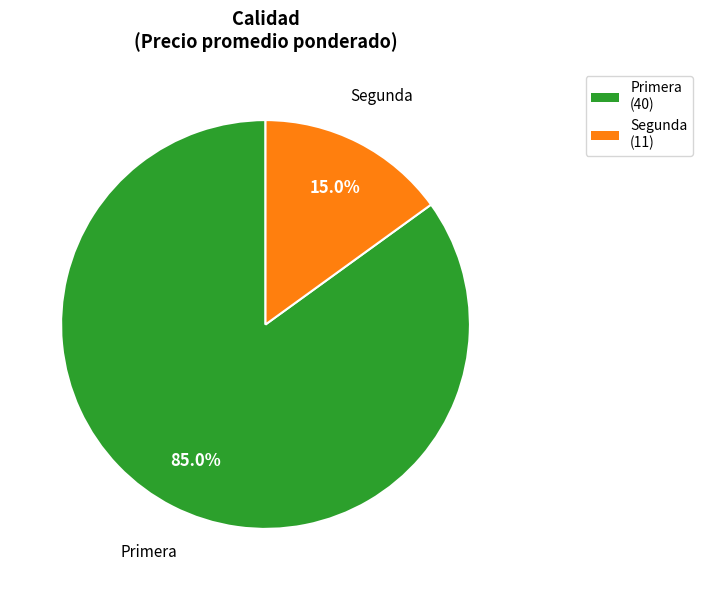

Rank the categories by value from highest to lowest.

Primera, Segunda